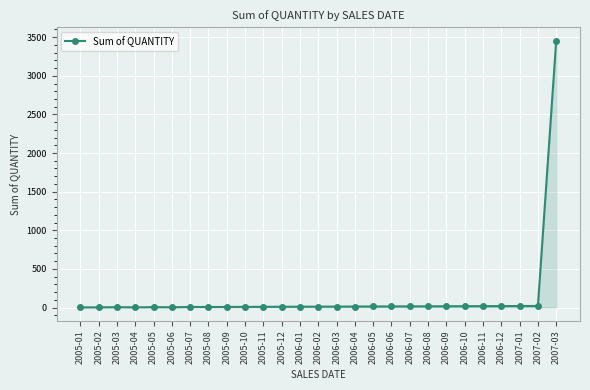

The value at 2005-12 is 9.4. True or false?

True